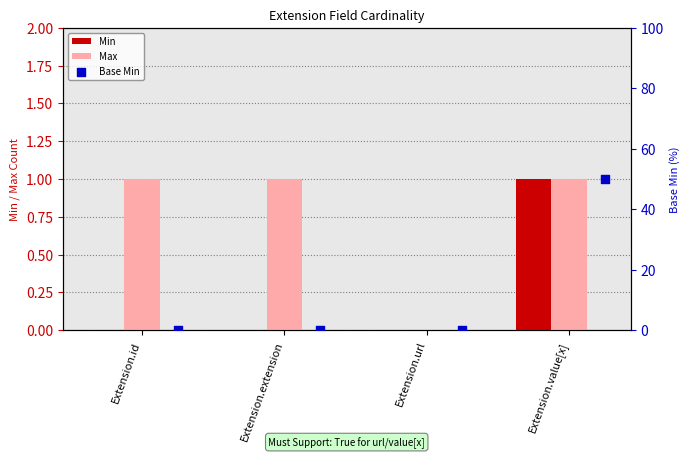

Which series contains the highest Y value?

Base Min